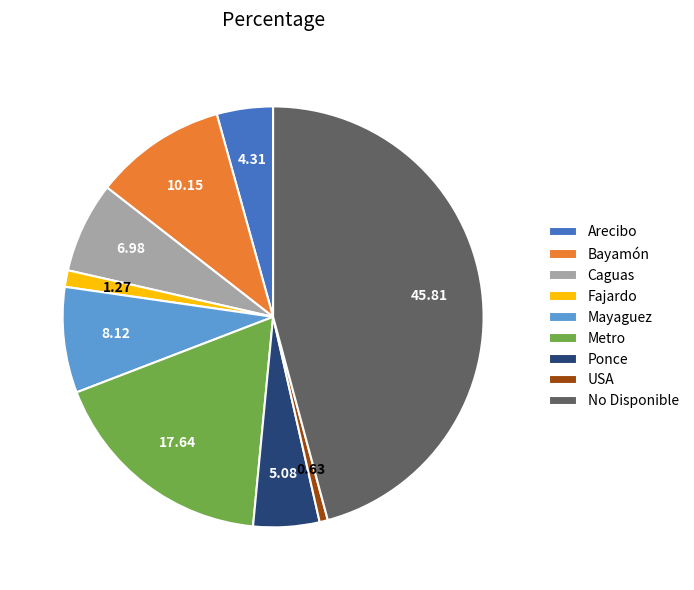

Rank the categories by value from highest to lowest.

No Disponible, Metro, Bayamón, Mayaguez, Caguas, Ponce, Arecibo, Fajardo, USA